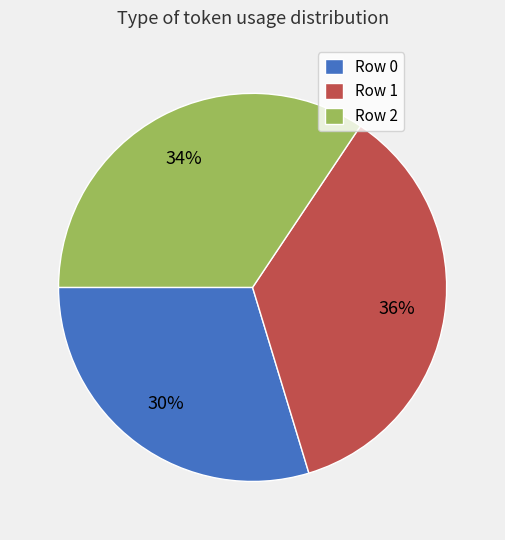

To the nearest percent, what is the average slice percentage?

33%